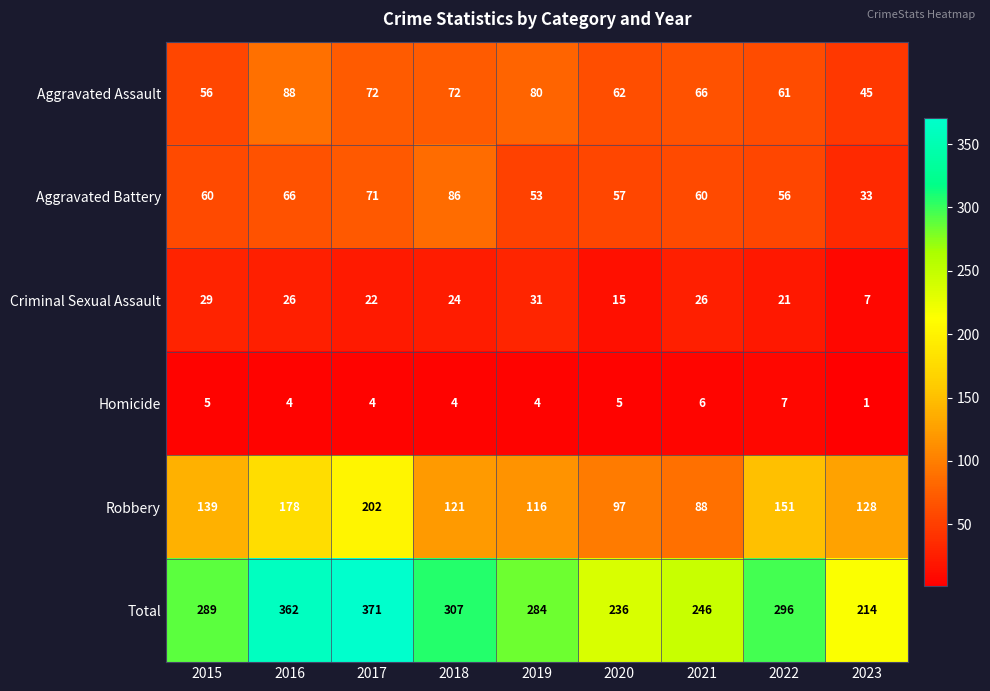

Where is Aggravated Assault nearest to the value 66?

2021